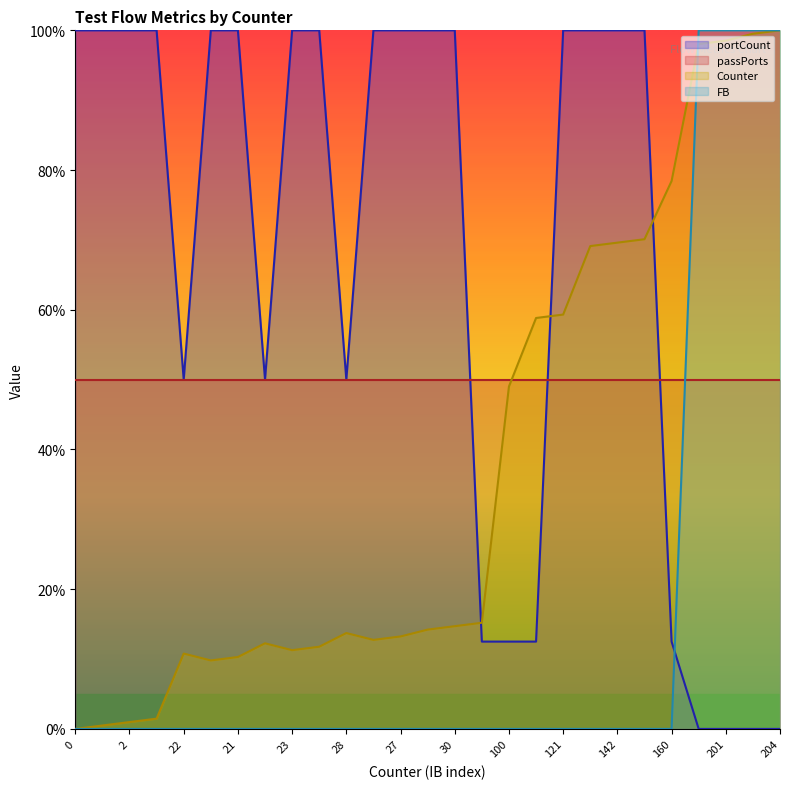

Rank the series by their average value, from lowest to highest.

FB, Counter, passPorts, portCount